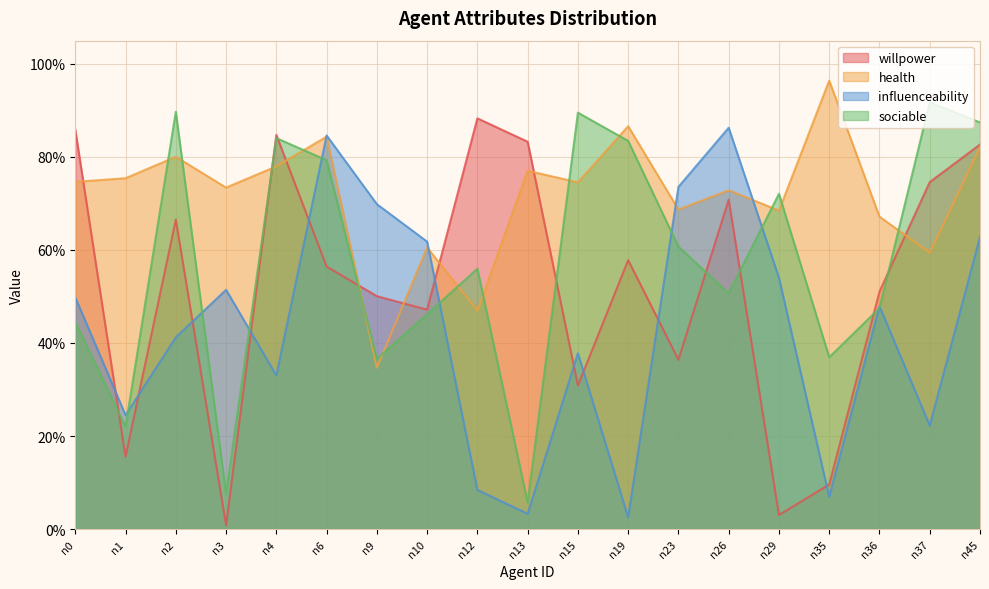

Between which two adjacent categories do health and willpower first intersect?

n0 and n1